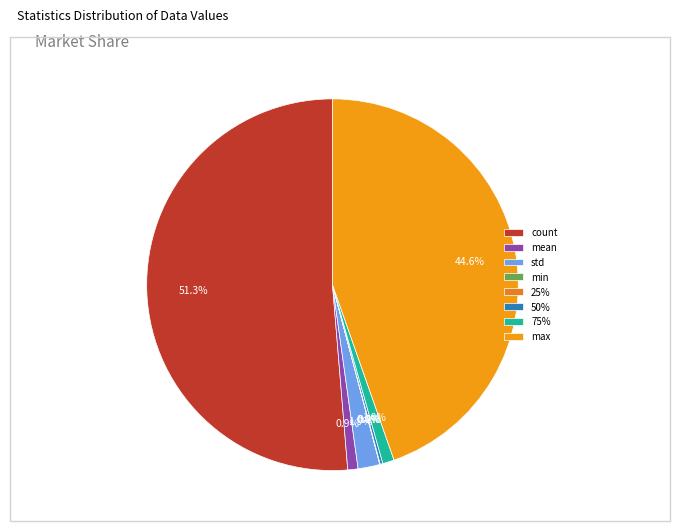

The 50% slice represents 1% of the pie. True or false?

False